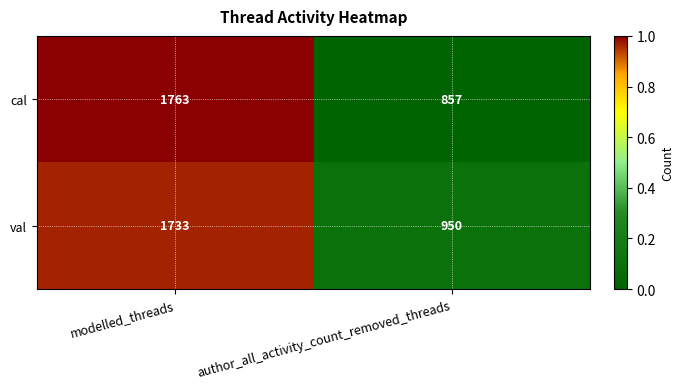

At which category is the sum across all series the highest?

modelled_threads